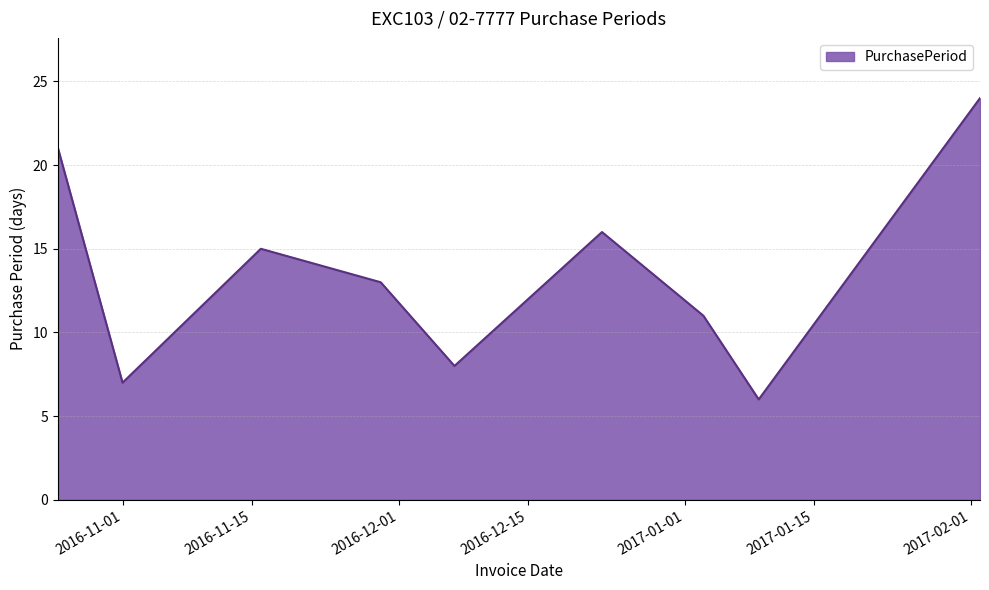

What is the maximum value shown in the chart?

24